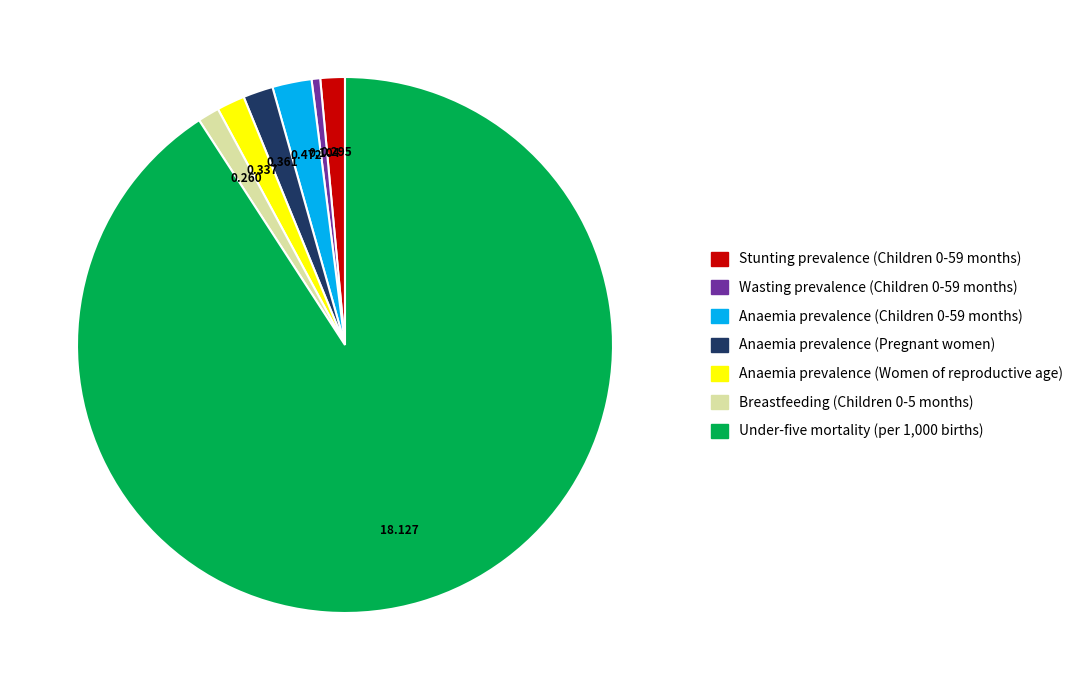

Is the sum of Anaemia prevalence (Women of reproductive age) and Anaemia prevalence (Pregnant women) greater than half?

No